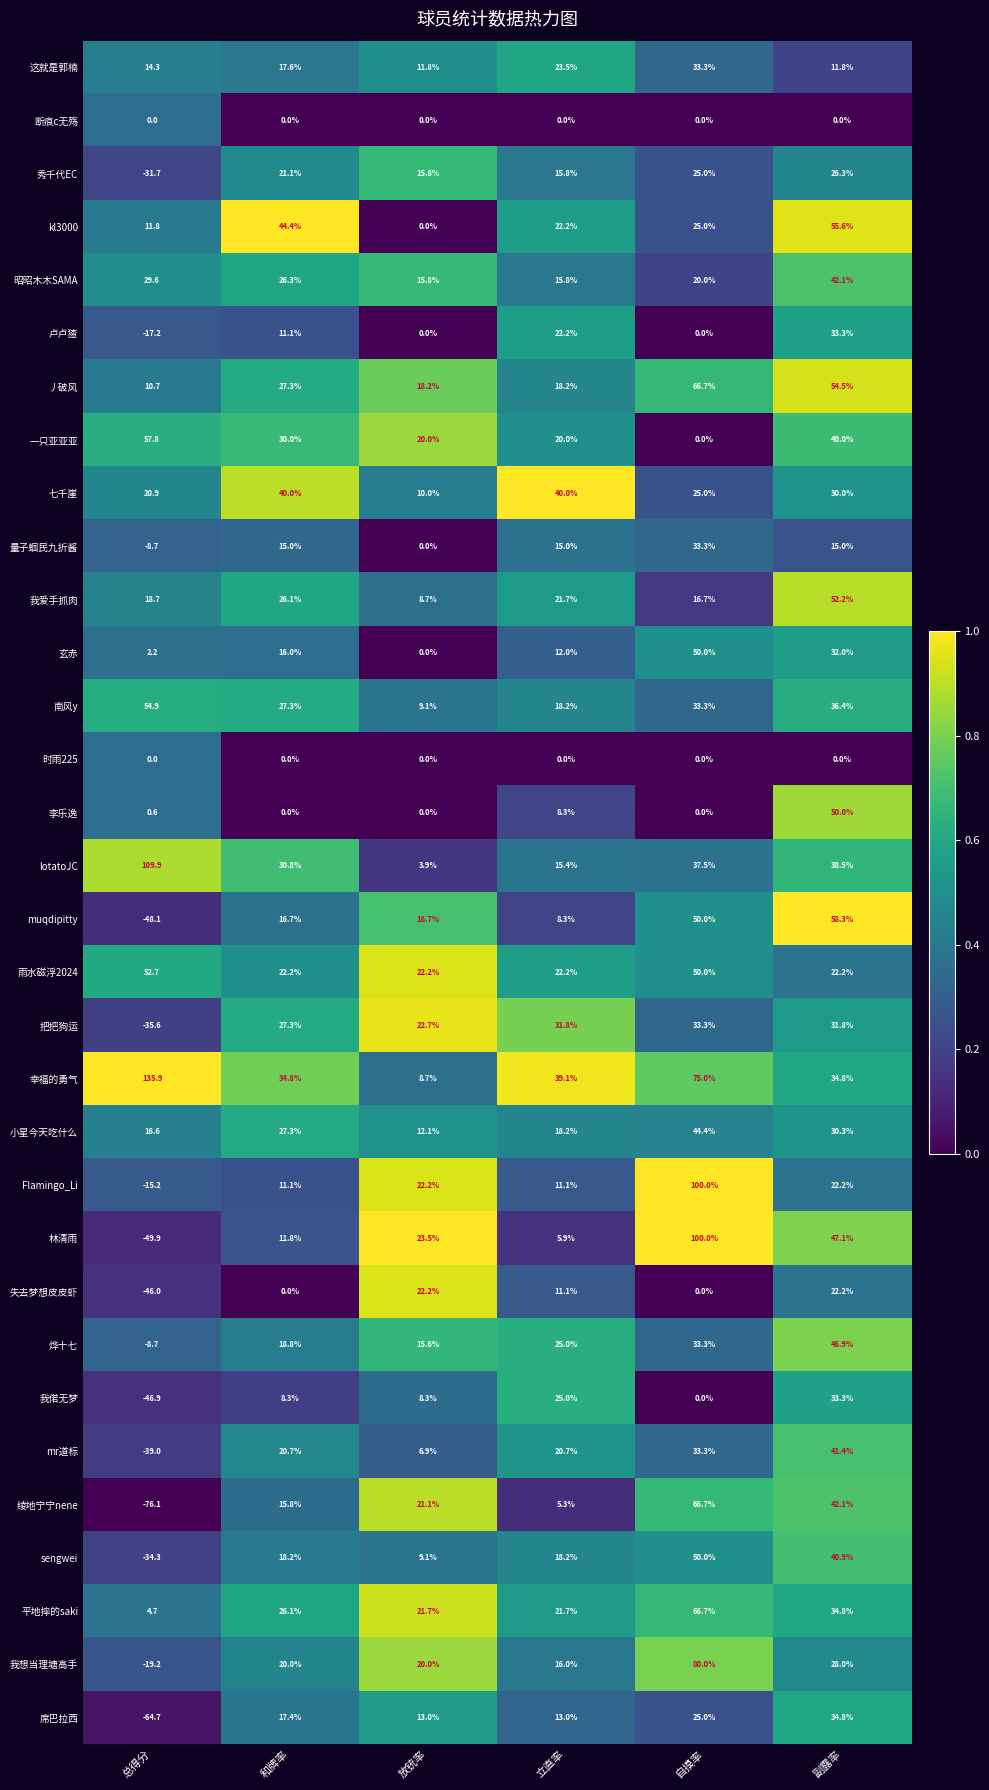

What is the total value across all series at 自摸率?

1173.5